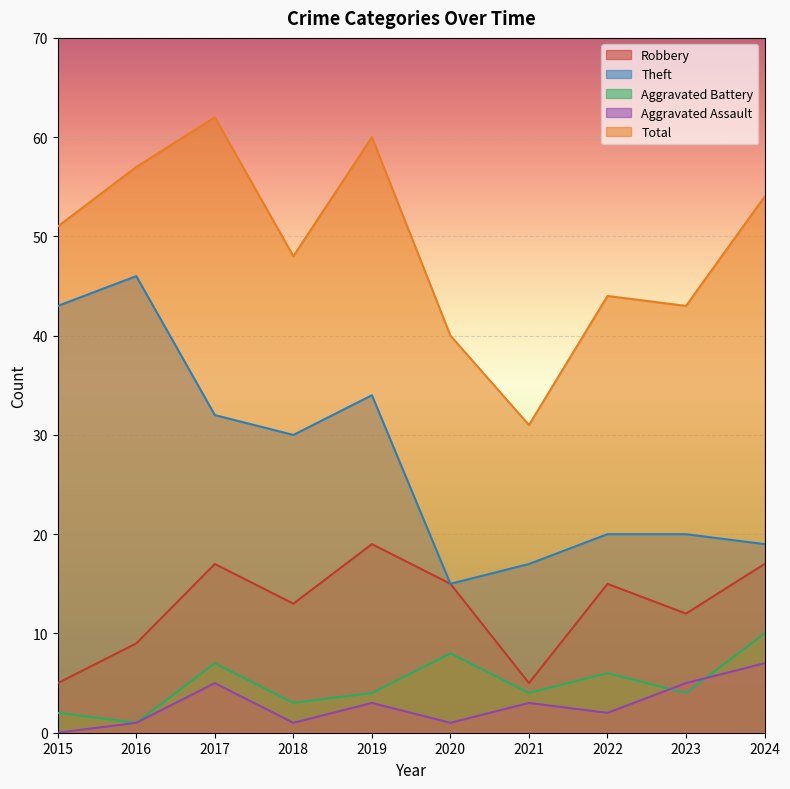

Which series has the widest spread of values?

Theft